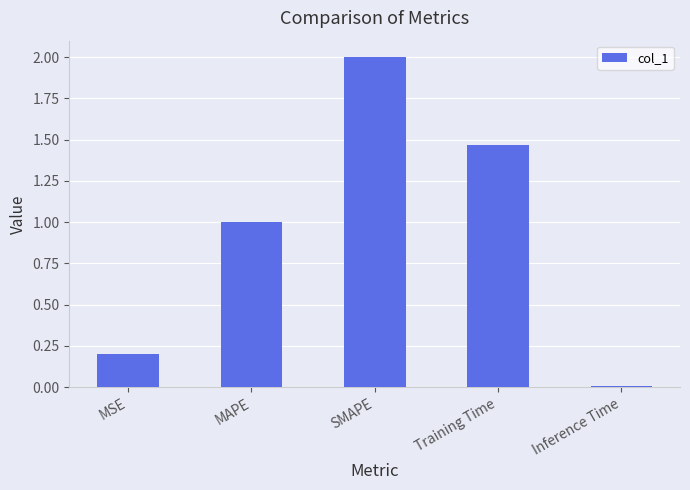

What is the sum of all values?

4.7